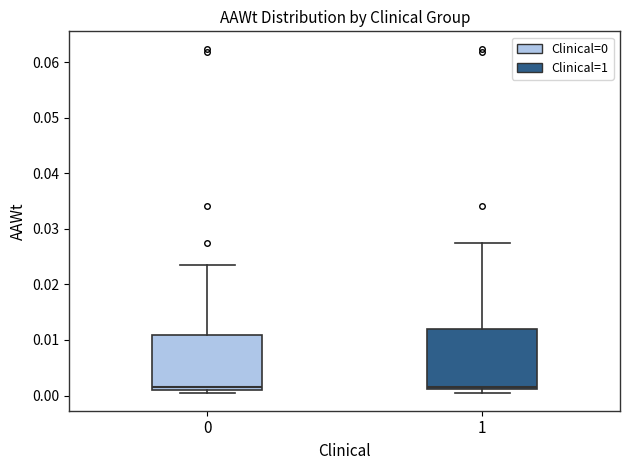

Reading left to right, read every box against the y-axis: the position of its median line, the range the box covers, and the ends of its whiskers. The values are not printed on the chart, so give them approximately, as read against the axis.

0: median 0.002, box 0.001 to 0.011, whiskers 0.000 to 0.024
1: median 0.002, box 0.001 to 0.012, whiskers 0.000 to 0.027